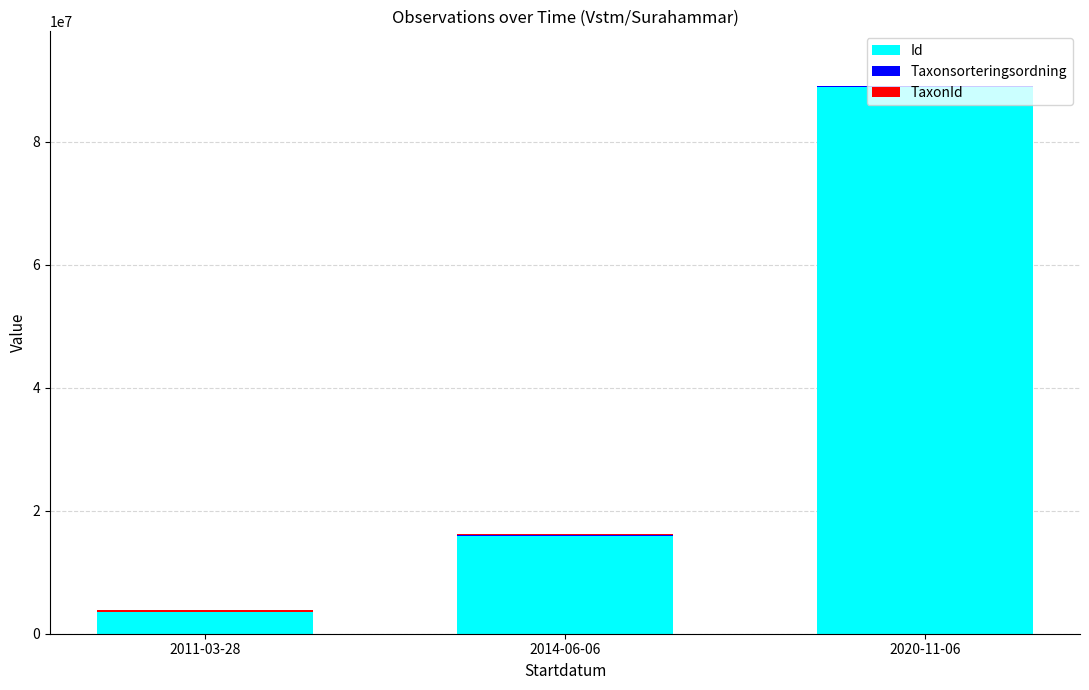

What is the maximum value for Id?

88929676